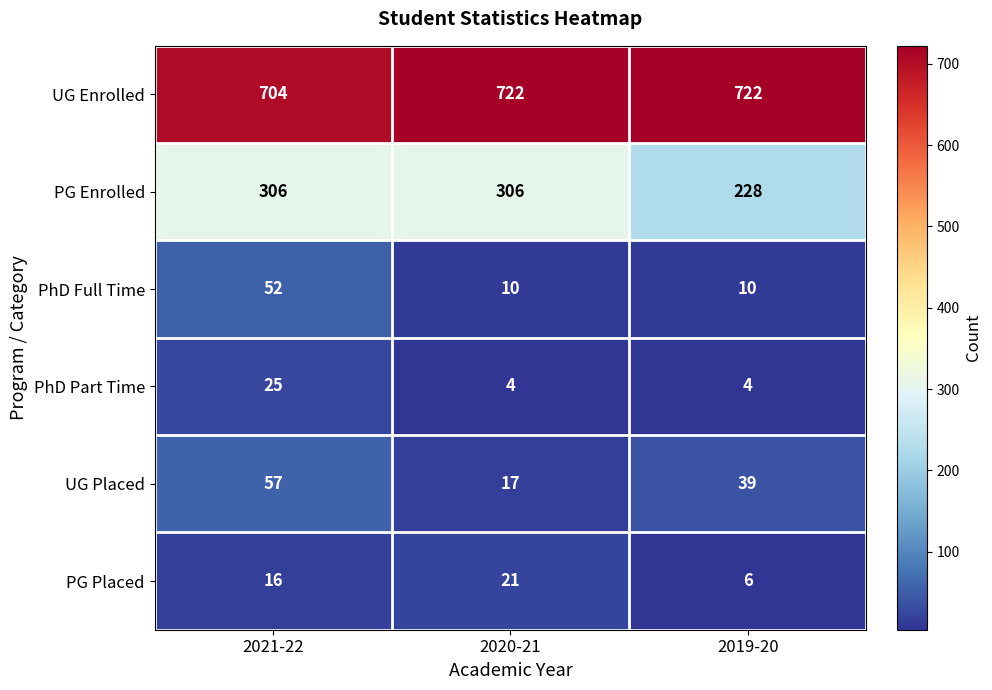

Reading right to left, transcribe all the data shown in this chart.

UG Enrolled: 2019-20=722	2020-21=722	2021-22=704
PG Enrolled: 2019-20=228	2020-21=306	2021-22=306
PhD Full Time: 2019-20=10	2020-21=10	2021-22=52
PhD Part Time: 2019-20=4	2020-21=4	2021-22=25
UG Placed: 2019-20=39	2020-21=17	2021-22=57
PG Placed: 2019-20=6	2020-21=21	2021-22=16